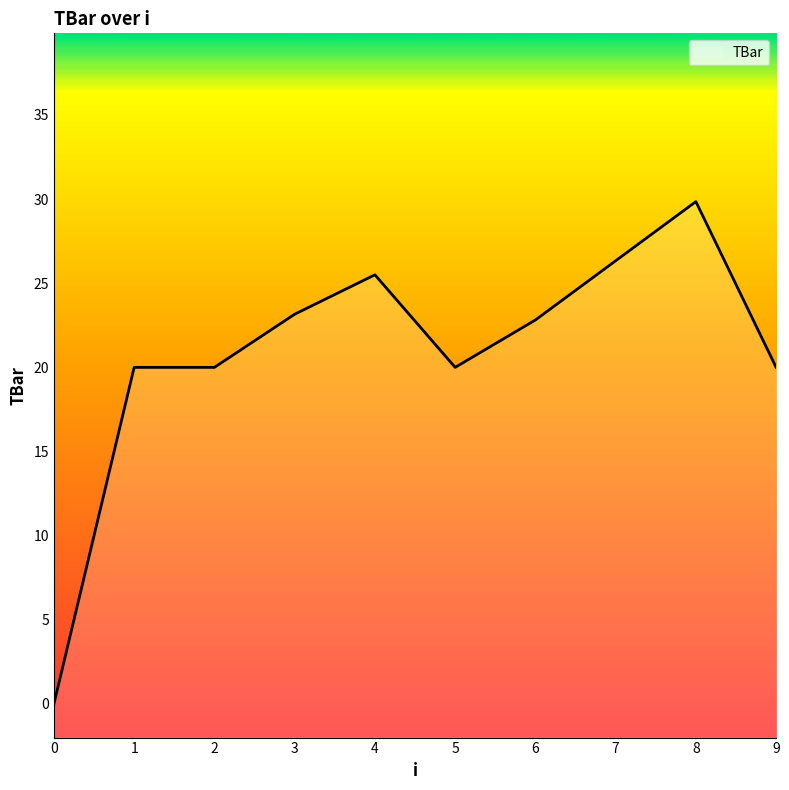

What is the difference between the values at 1 and 4?

5.5